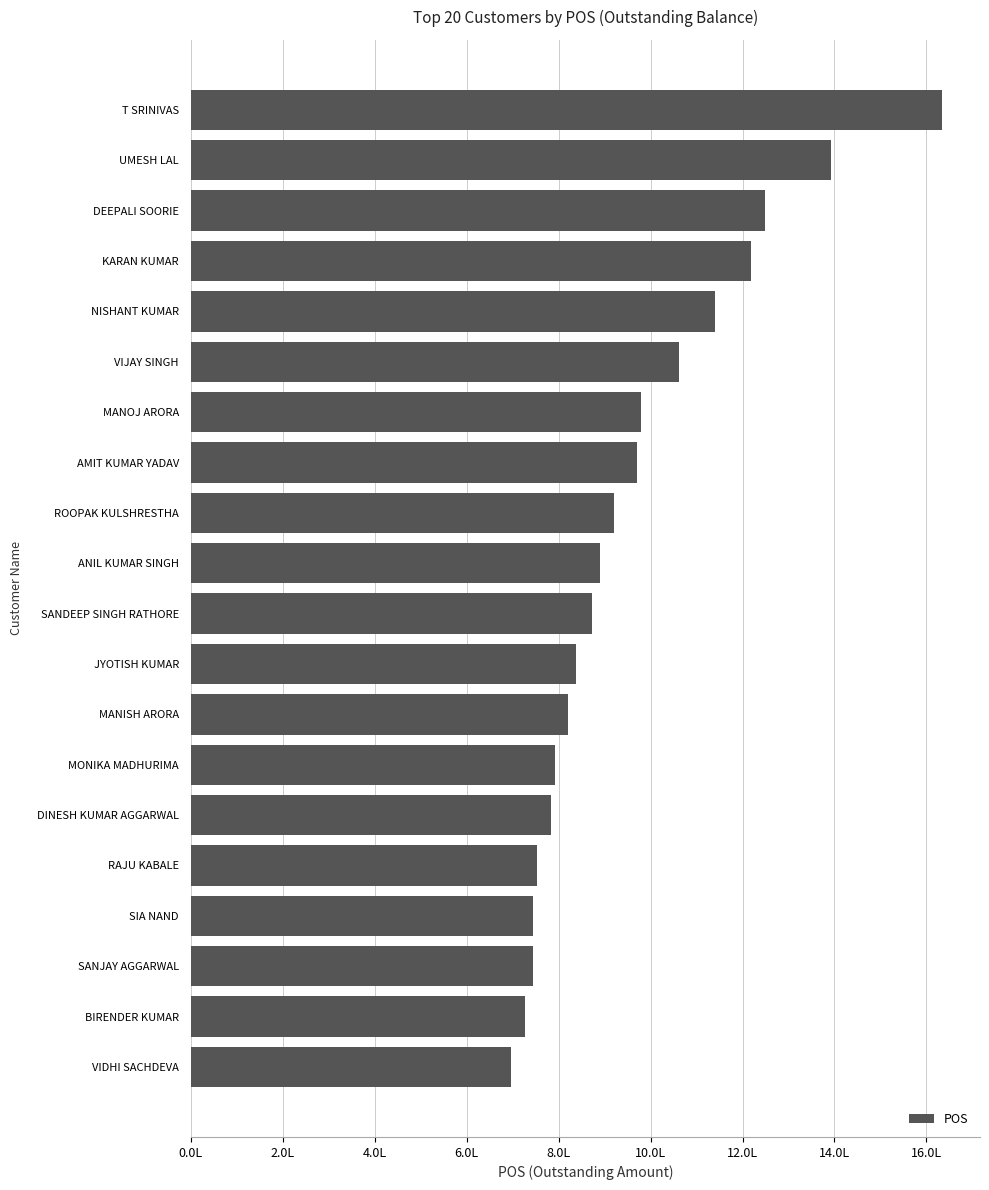

At which category does the chart reach its minimum across all series?

VIDHI SACHDEVA